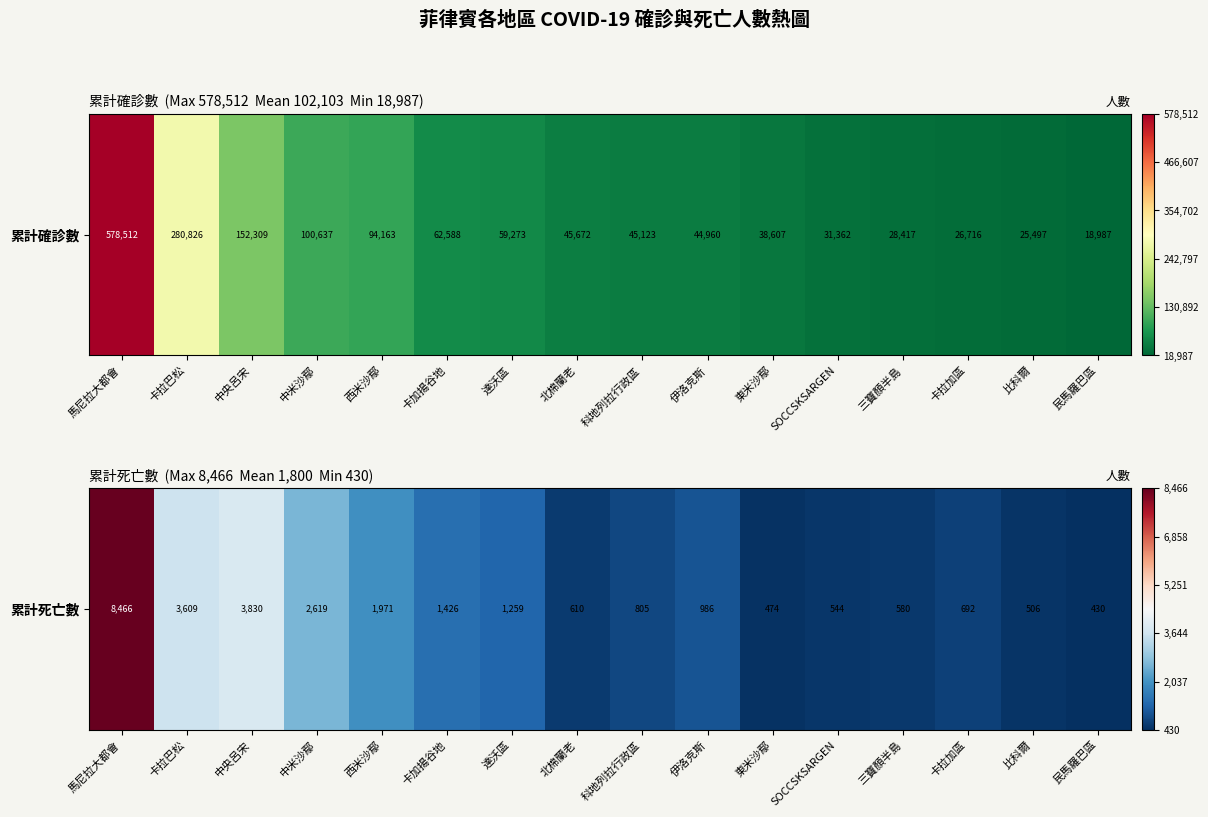

Approximately how many times larger is the value at 民馬羅巴區 compared to 科地列拉行政區?

0.5